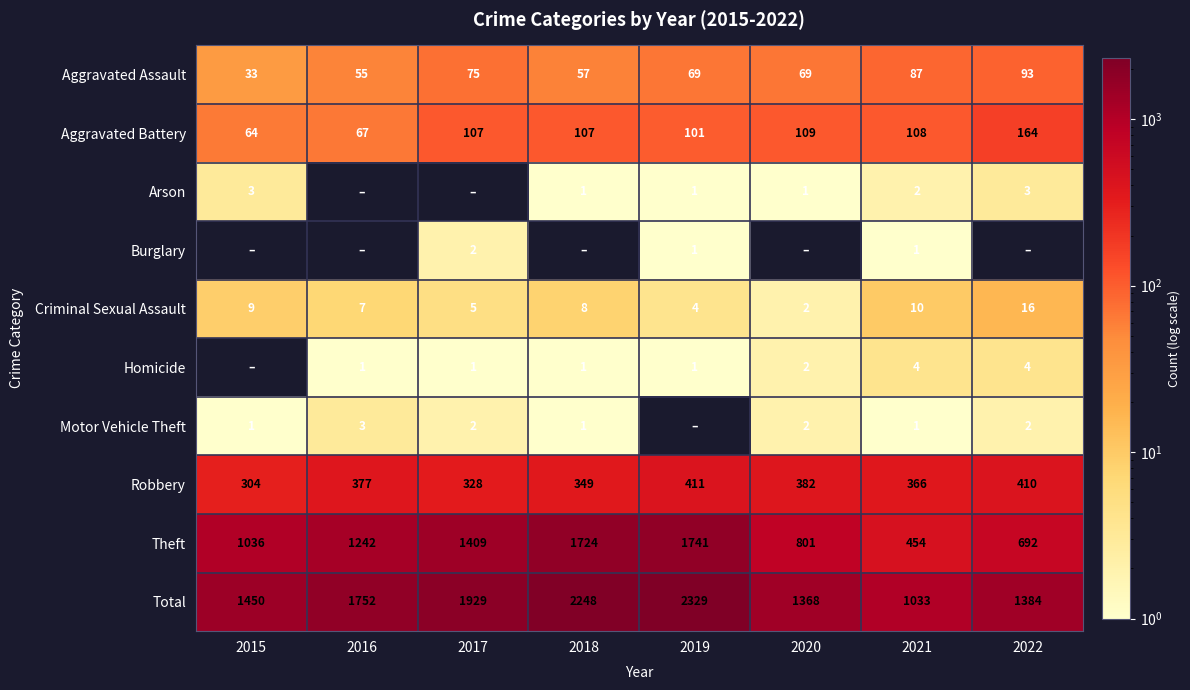

Is the value of Aggravated Assault at 2020 greater than the value of Robbery at 2019?

No